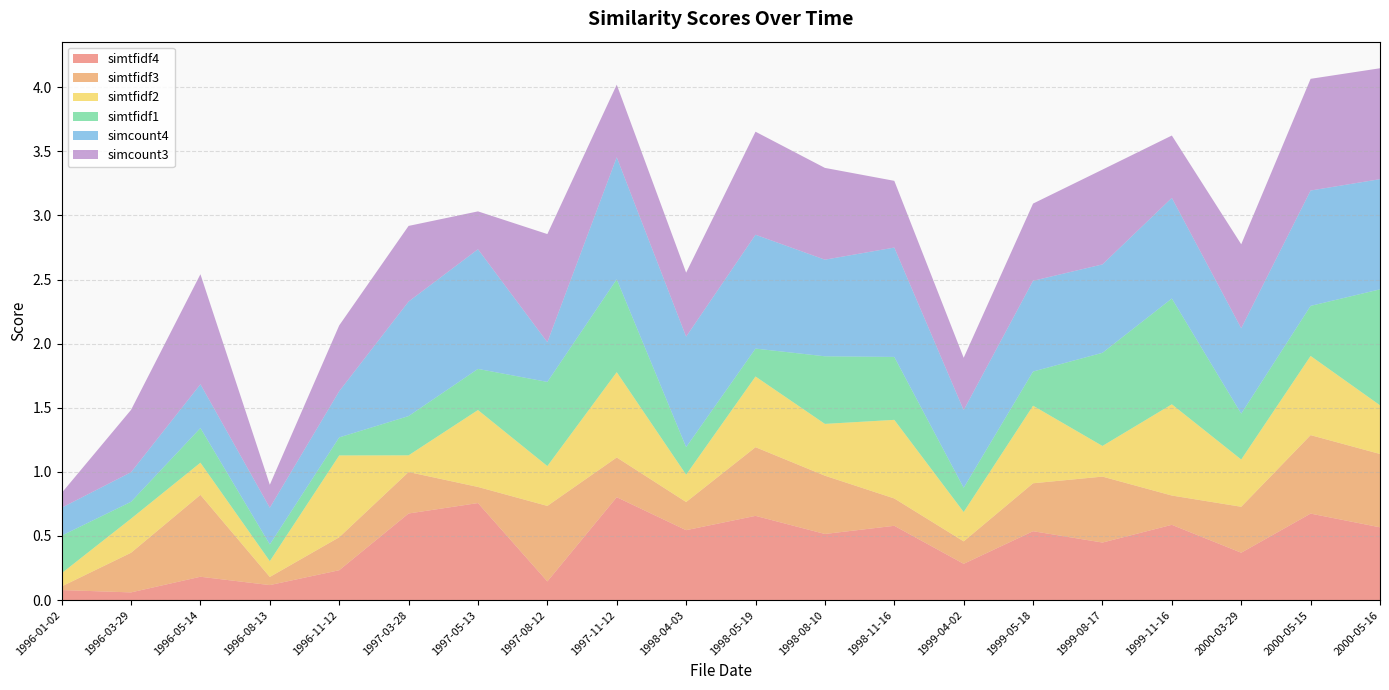

Reading left to right, list all the values displayed in this chart.

simtfidf4: 1996-01-02=0.1	1996-03-29=0.1	1996-05-14=0.2	1996-08-13=0.1	1996-11-12=0.2	1997-03-28=0.7	1997-05-13=0.8	1997-08-12=0.1	1997-11-12=0.8	1998-04-03=0.5	1998-05-19=0.7	1998-08-10=0.5	1998-11-16=0.6	1999-04-02=0.3	1999-05-18=0.5	1999-08-17=0.4	1999-11-16=0.6	2000-03-29=0.4	2000-05-15=0.7	2000-05-16=0.6
simtfidf3: 1996-01-02=0.0	1996-03-29=0.3	1996-05-14=0.6	1996-08-13=0.1	1996-11-12=0.3	1997-03-28=0.3	1997-05-13=0.1	1997-08-12=0.6	1997-11-12=0.3	1998-04-03=0.2	1998-05-19=0.5	1998-08-10=0.5	1998-11-16=0.2	1999-04-02=0.2	1999-05-18=0.4	1999-08-17=0.5	1999-11-16=0.2	2000-03-29=0.4	2000-05-15=0.6	2000-05-16=0.6
simtfidf2: 1996-01-02=0.1	1996-03-29=0.3	1996-05-14=0.3	1996-08-13=0.1	1996-11-12=0.6	1997-03-28=0.1	1997-05-13=0.6	1997-08-12=0.3	1997-11-12=0.7	1998-04-03=0.2	1998-05-19=0.6	1998-08-10=0.4	1998-11-16=0.6	1999-04-02=0.2	1999-05-18=0.6	1999-08-17=0.2	1999-11-16=0.7	2000-03-29=0.4	2000-05-15=0.6	2000-05-16=0.4
simtfidf1: 1996-01-02=0.3	1996-03-29=0.1	1996-05-14=0.3	1996-08-13=0.1	1996-11-12=0.1	1997-03-28=0.3	1997-05-13=0.3	1997-08-12=0.7	1997-11-12=0.7	1998-04-03=0.2	1998-05-19=0.2	1998-08-10=0.5	1998-11-16=0.5	1999-04-02=0.2	1999-05-18=0.3	1999-08-17=0.7	1999-11-16=0.8	2000-03-29=0.4	2000-05-15=0.4	2000-05-16=0.9
simcount4: 1996-01-02=0.2	1996-03-29=0.2	1996-05-14=0.3	1996-08-13=0.3	1996-11-12=0.4	1997-03-28=0.9	1997-05-13=0.9	1997-08-12=0.3	1997-11-12=1.0	1998-04-03=0.9	1998-05-19=0.9	1998-08-10=0.8	1998-11-16=0.9	1999-04-02=0.6	1999-05-18=0.7	1999-08-17=0.7	1999-11-16=0.8	2000-03-29=0.7	2000-05-15=0.9	2000-05-16=0.9
simcount3: 1996-01-02=0.1	1996-03-29=0.5	1996-05-14=0.9	1996-08-13=0.2	1996-11-12=0.5	1997-03-28=0.6	1997-05-13=0.3	1997-08-12=0.8	1997-11-12=0.6	1998-04-03=0.5	1998-05-19=0.8	1998-08-10=0.7	1998-11-16=0.5	1999-04-02=0.4	1999-05-18=0.6	1999-08-17=0.7	1999-11-16=0.5	2000-03-29=0.7	2000-05-15=0.9	2000-05-16=0.9